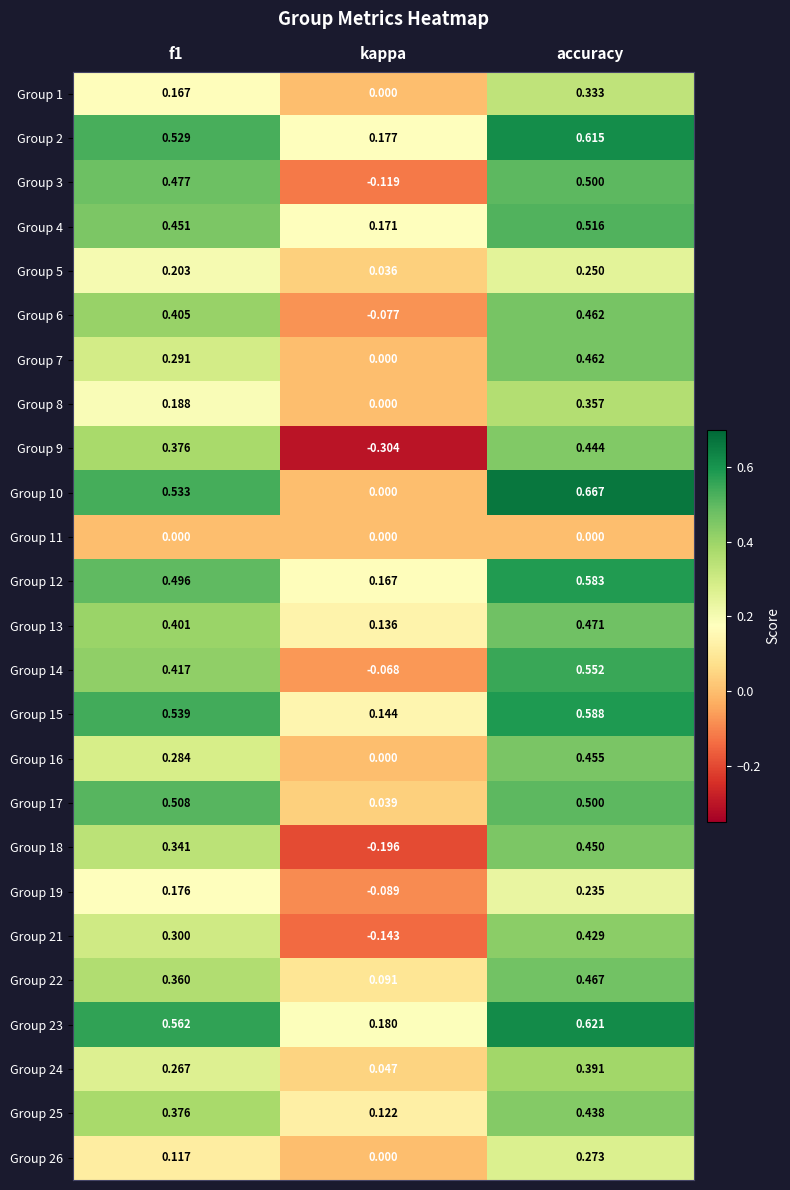

At how many categories does at least one series exceed 0?

3